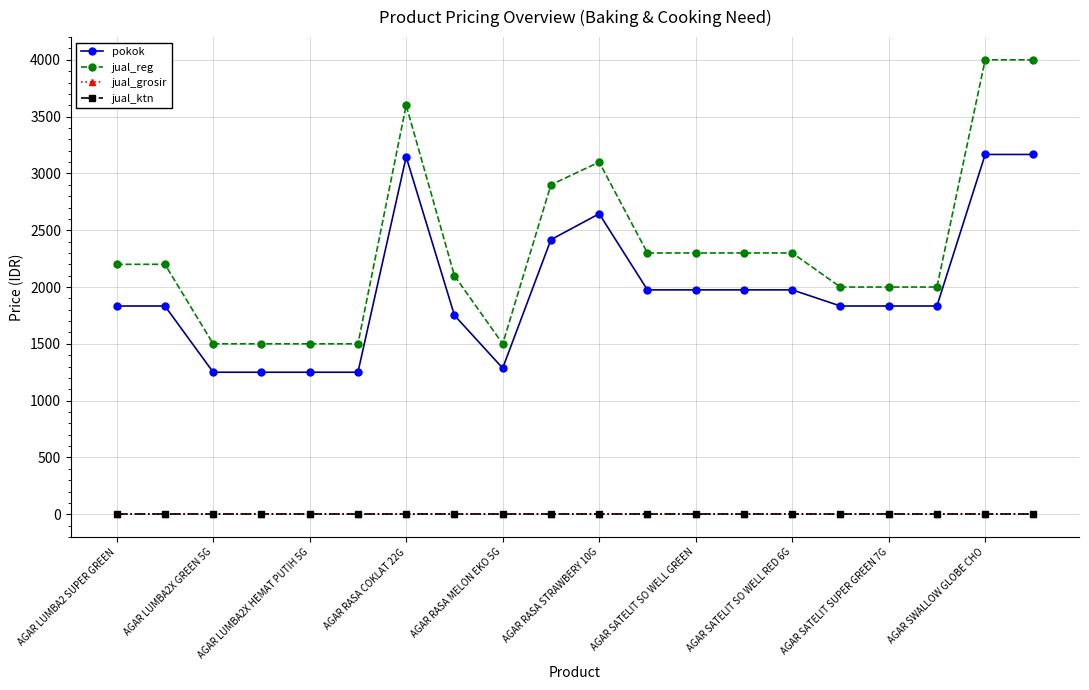

Is this an area chart (filled region under the line)?

No